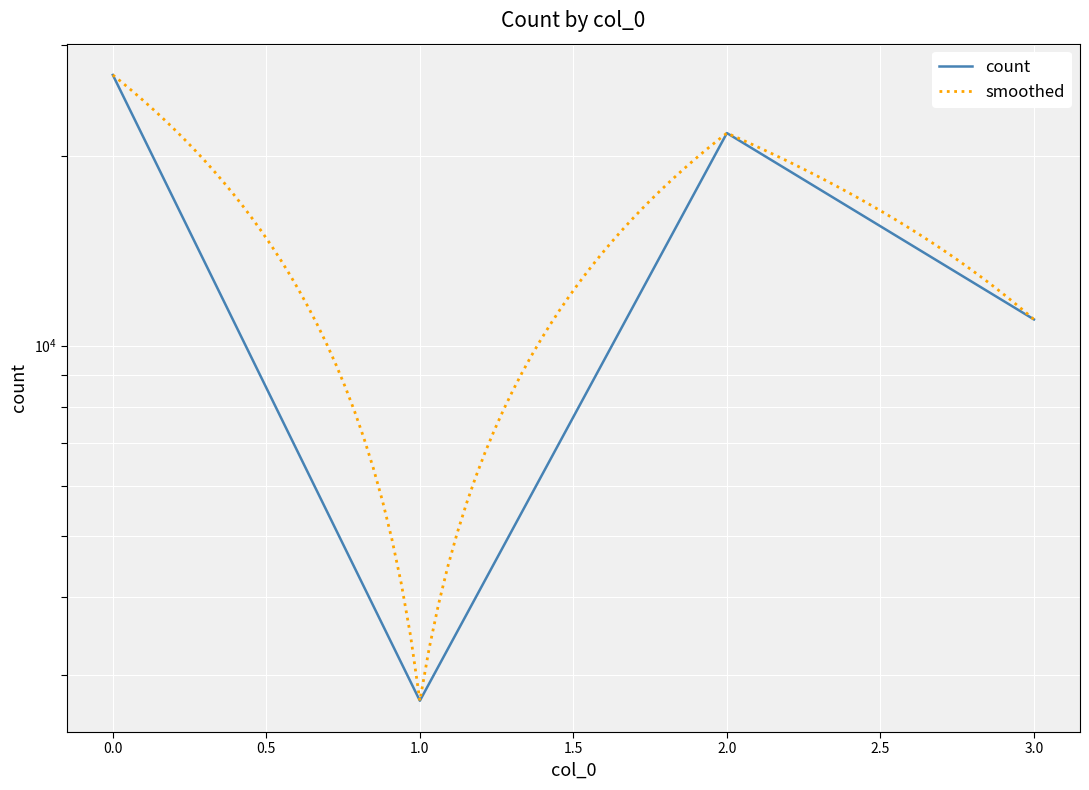

The value at 2 is 21741. True or false?

True